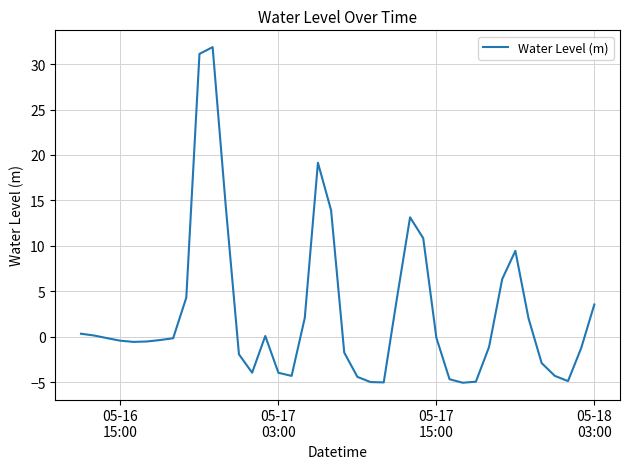

How many categories are shown in the chart?

40